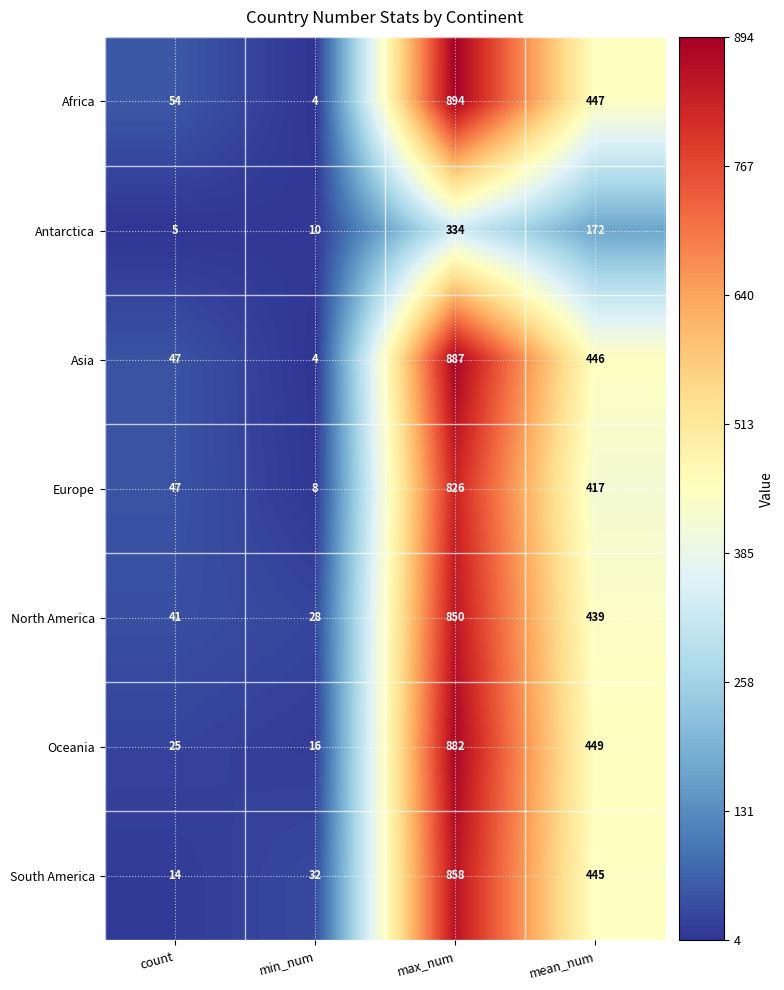

The Africa series shows 743 at mean_num. True or false?

False